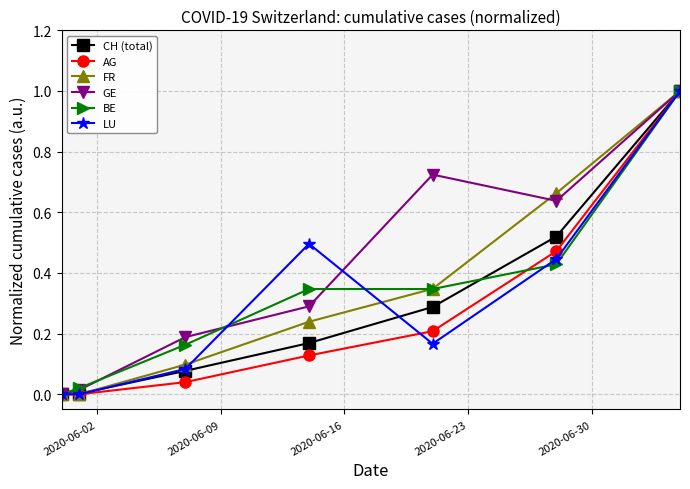

How many categories are shown in the chart?

7